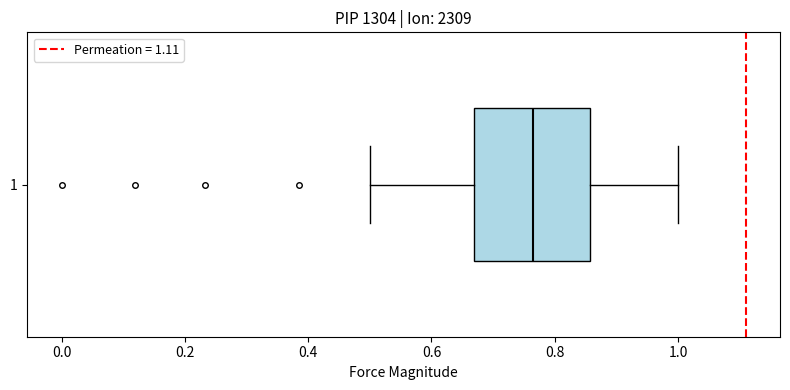

Where does the right whisker of the box at y = 1 end on the x-axis? The values are not printed on the chart, so give them approximately, as read against the axis.

1.00